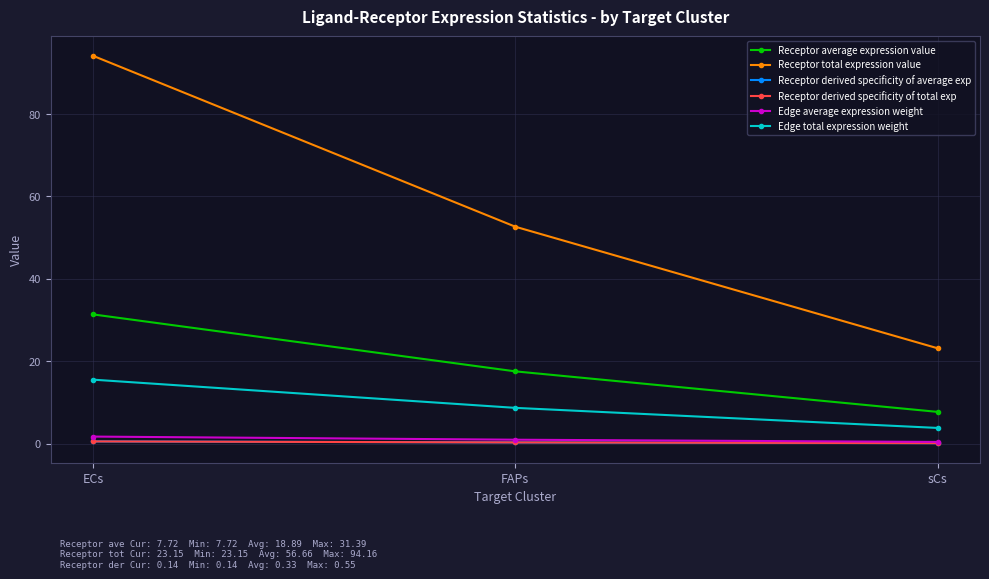

Is this an area chart (filled region under the line)?

No